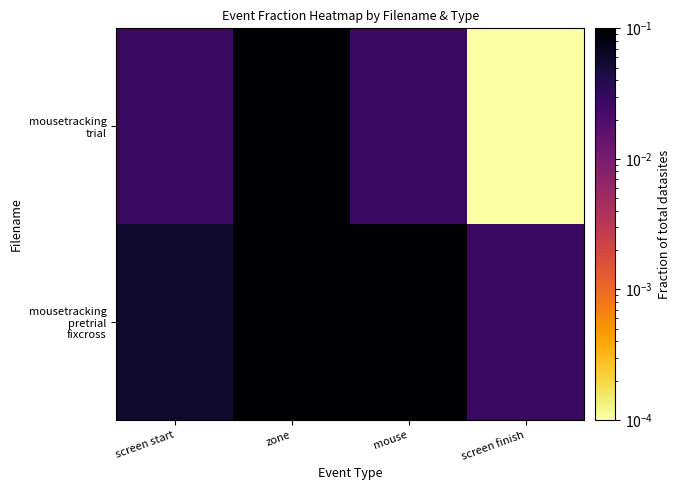

How many categories are shown in the chart?

4